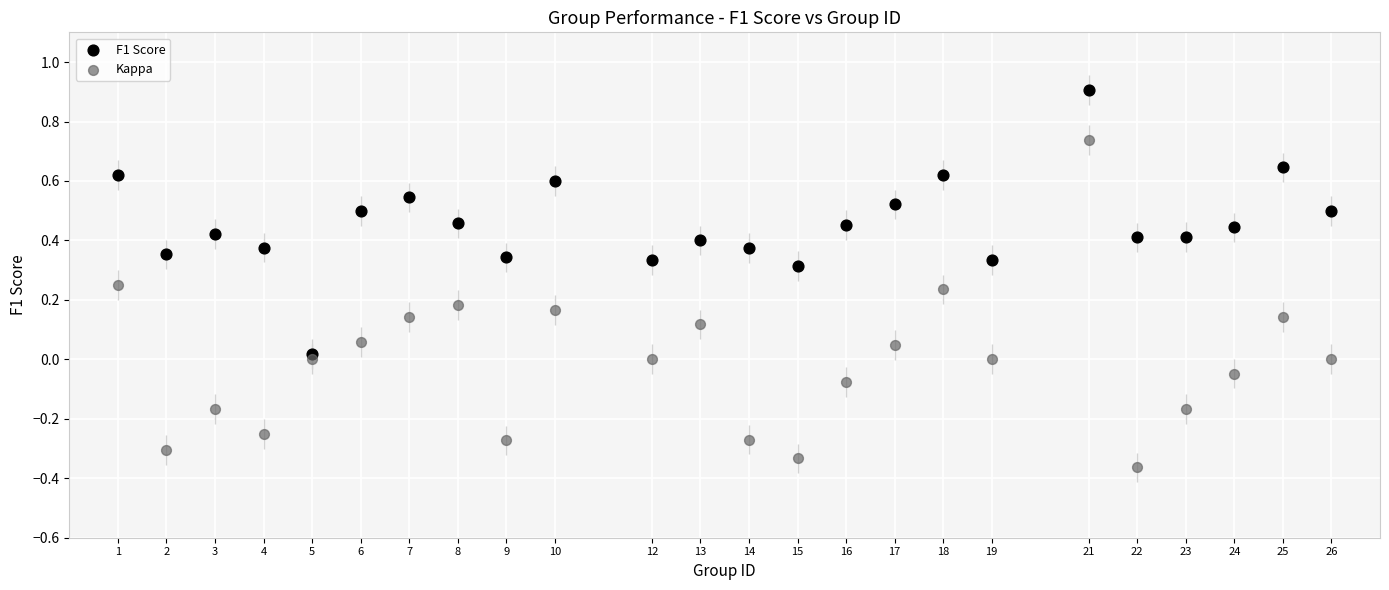

Which series contains the lowest Y value?

Kappa